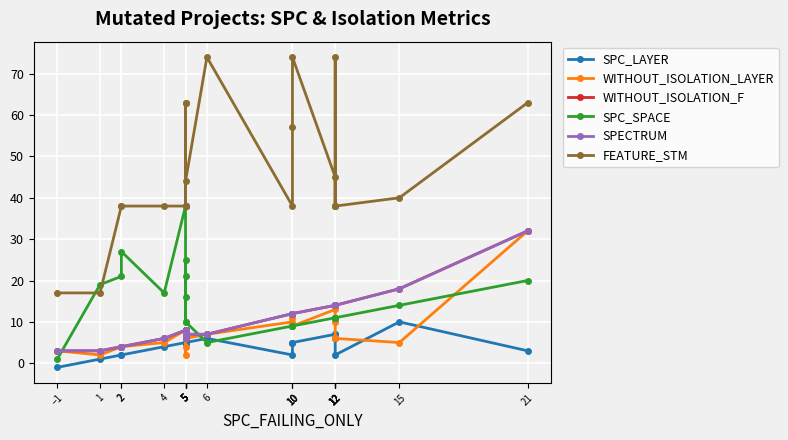

What is the spread (max minus min) of values at 12?

38